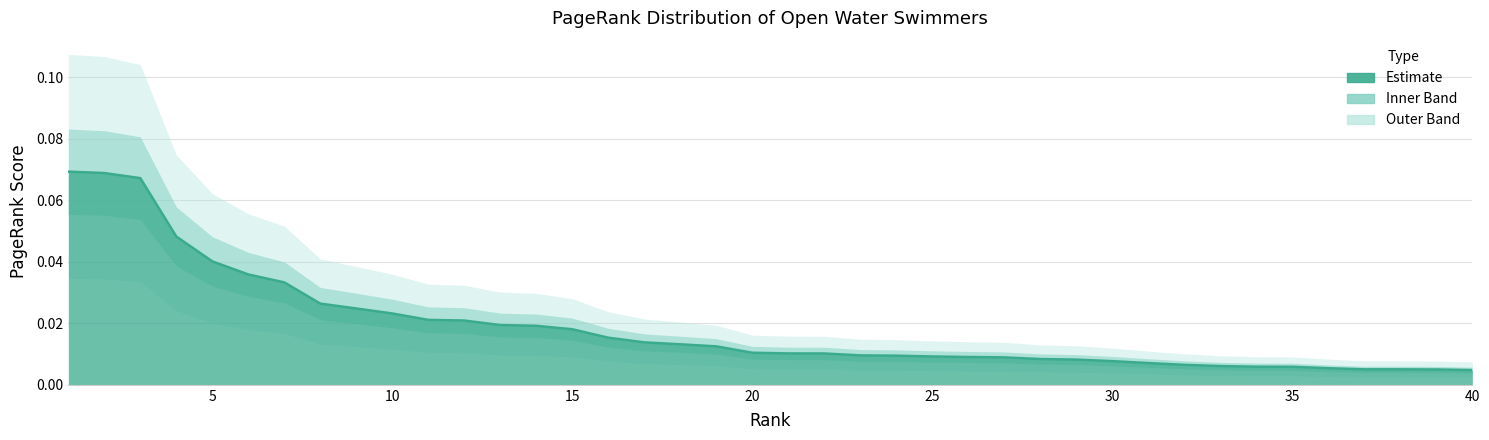

At which category does the chart reach its minimum across all series?

40